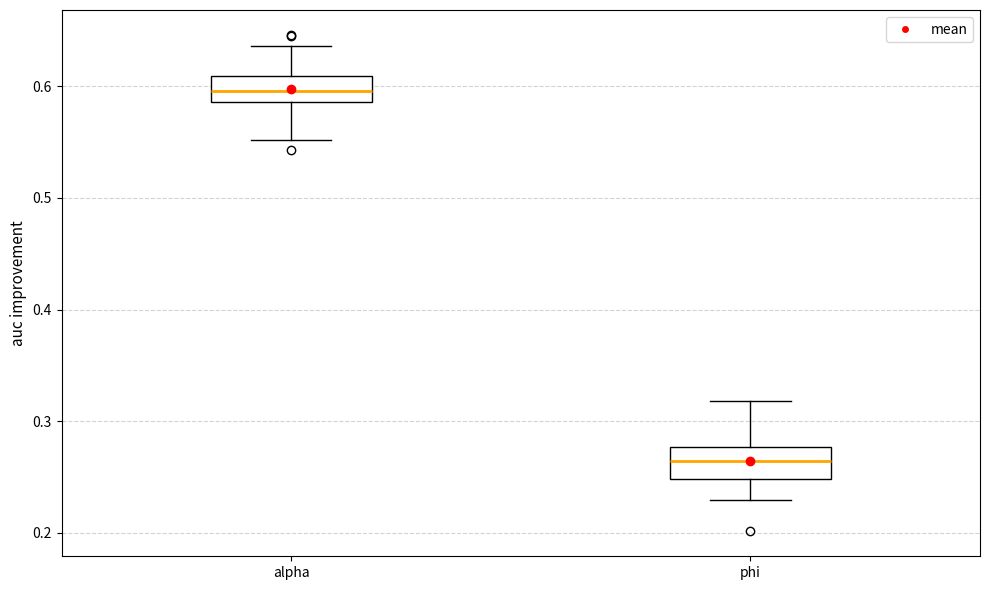

Where is the lower edge of the box for alpha on the y-axis? The values are not printed on the chart, so give them approximately, as read against the axis.

0.59